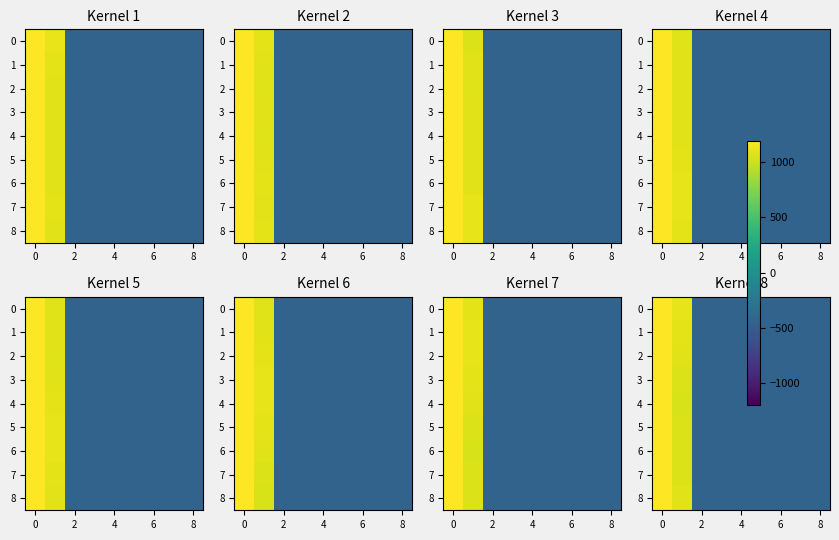

Count the number of categories in the chart.

9